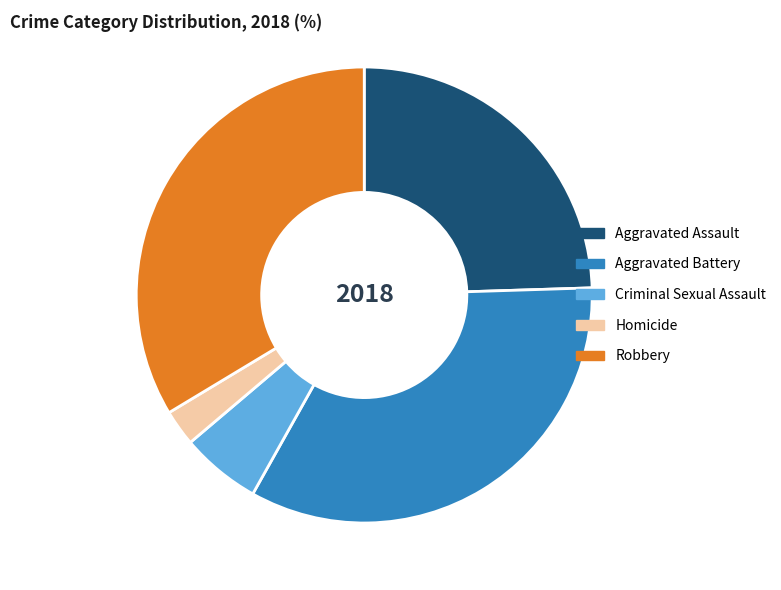

How many slices are in this pie chart?

5